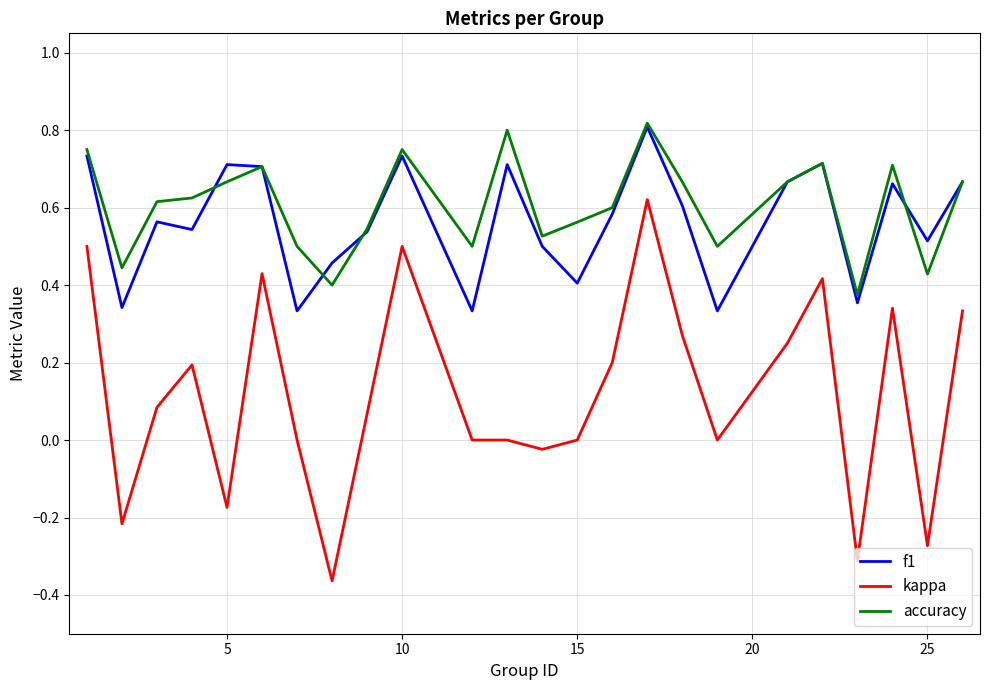

Which series has the largest range (max minus min)?

kappa